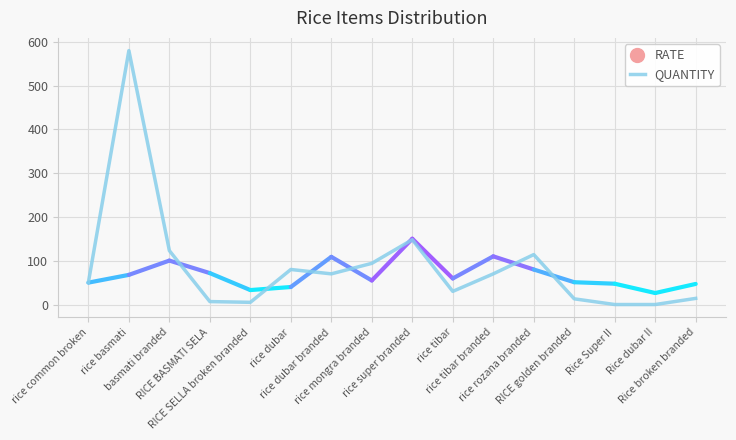

What is the maximum value shown in the chart?

579.8